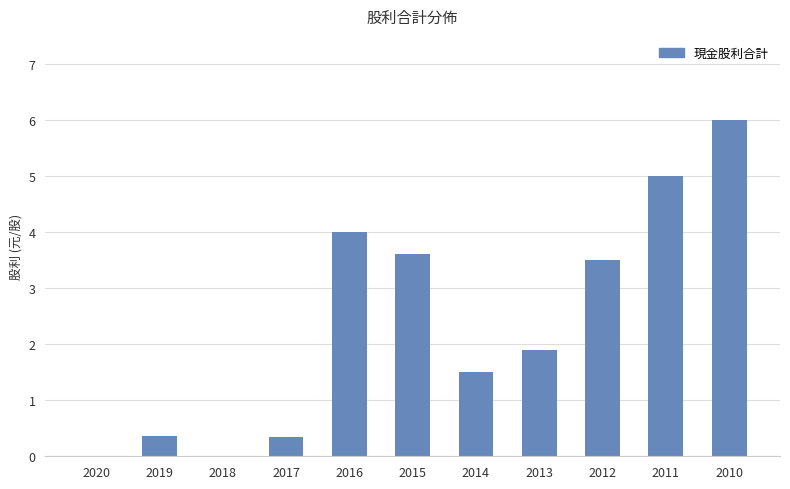

Count the number of values greater than 1.

7